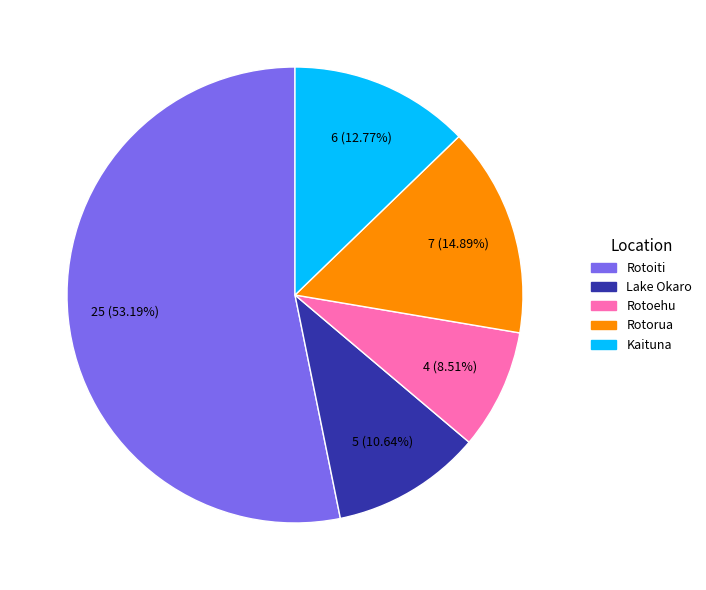

To the nearest percent, what is the difference between the Rotoehu and Rotorua slice percentages?

6%